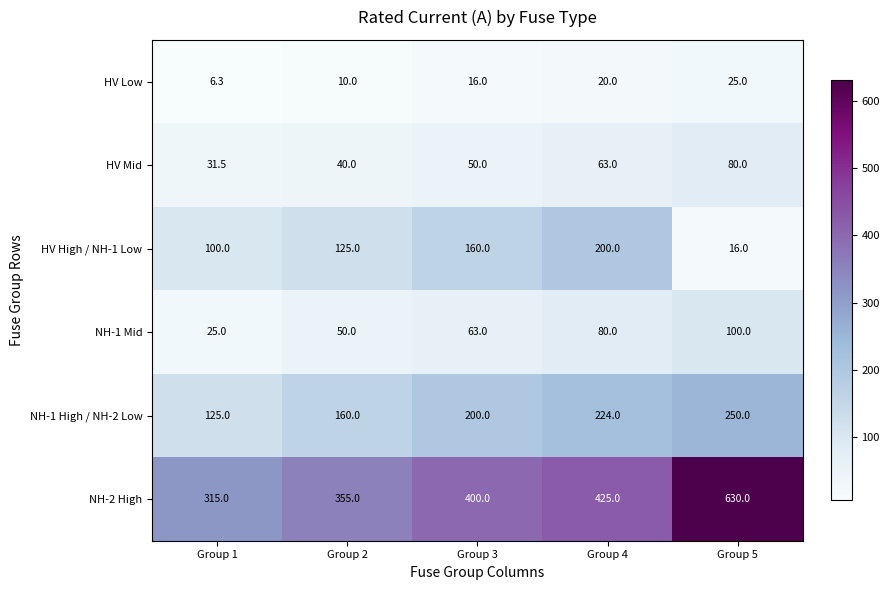

What is the sum of all HV Low values?

77.3